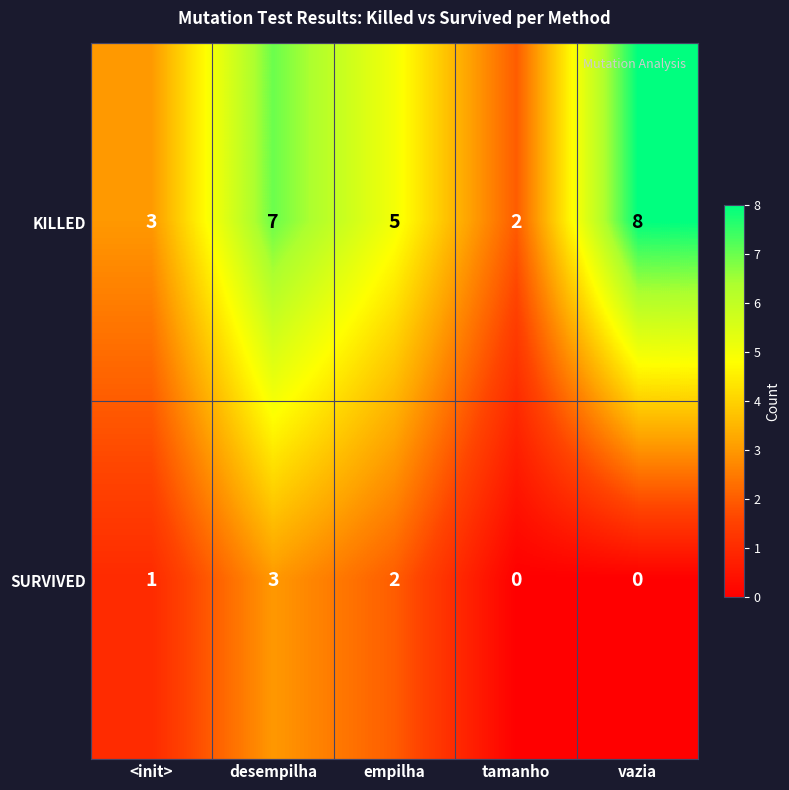

What is the difference between the maximum and minimum values in the SURVIVED series?

3